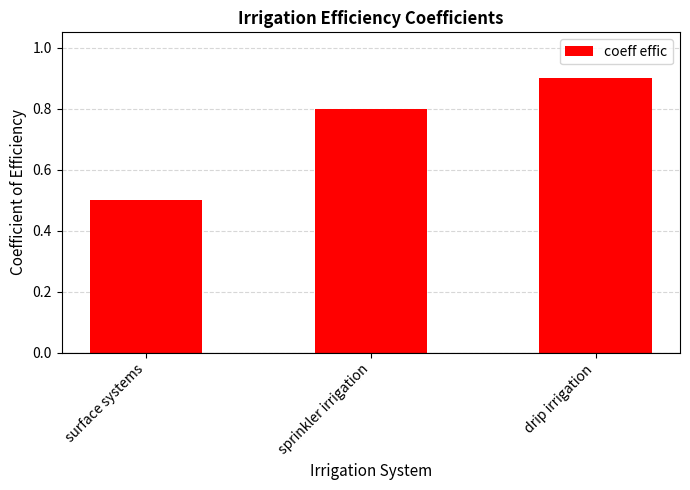

The chart shows a value of 0.5 at surface systems. True or false?

True